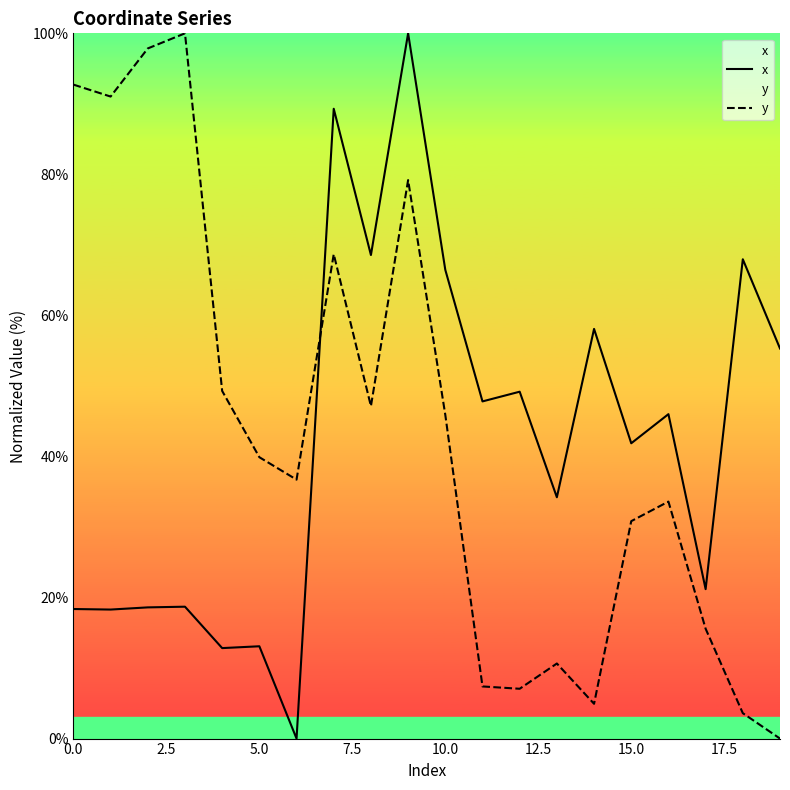

The x series shows 69.0 at 16. True or false?

False